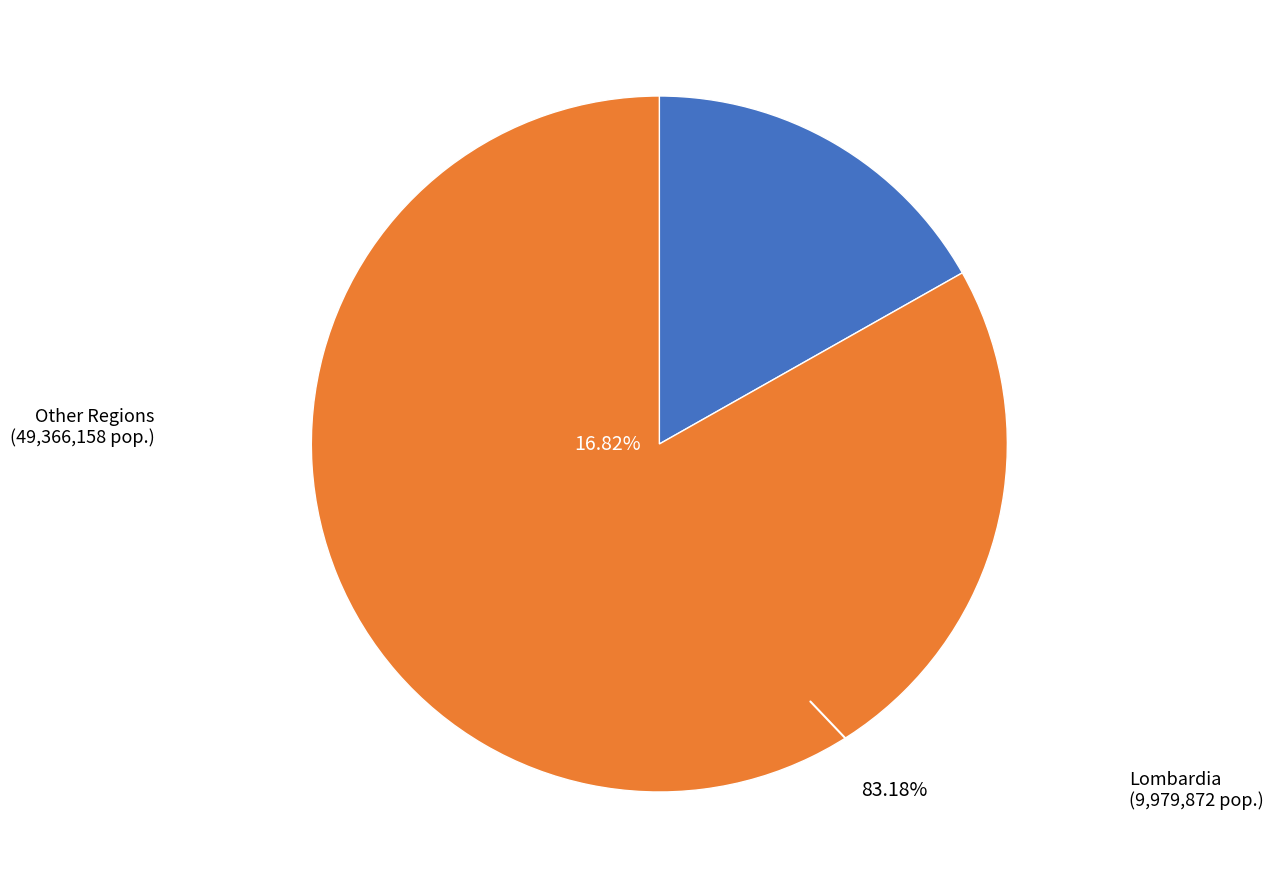

Does Piemonte account for over 50% of the chart?

No